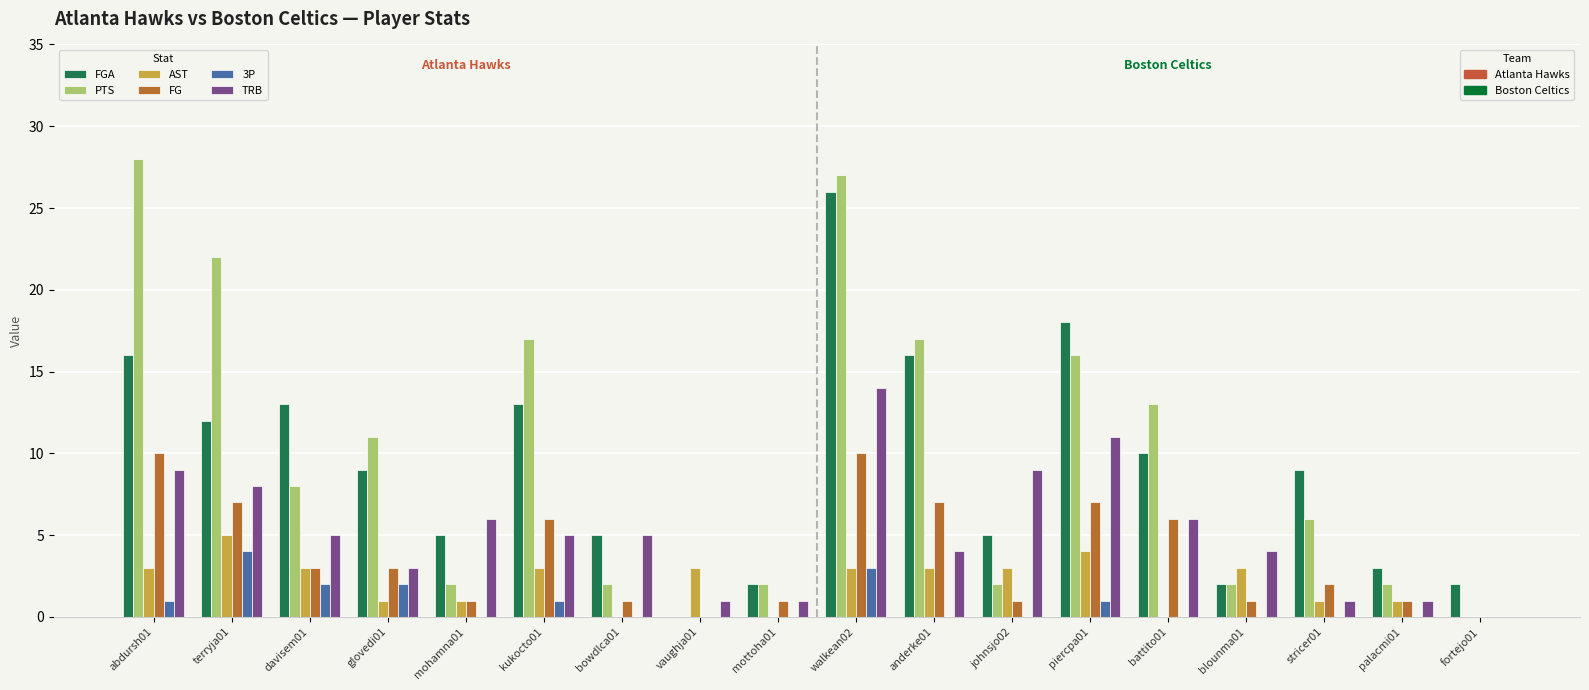

At which category is the sum across all series the highest?

walkean02